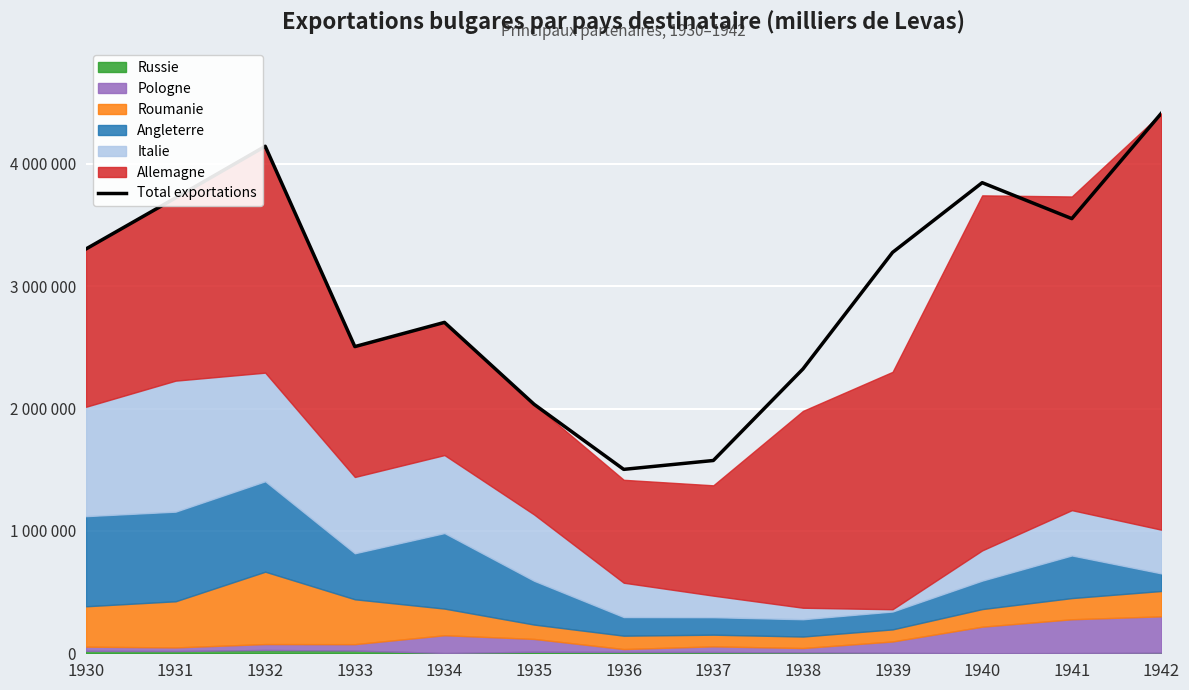

Reading right to left, extract all data points from this chart.

4413822	3551781	3845563	3275861	2323279	1575328	1502861	2034621	2703933	2506074	4143113	3721440	3303875